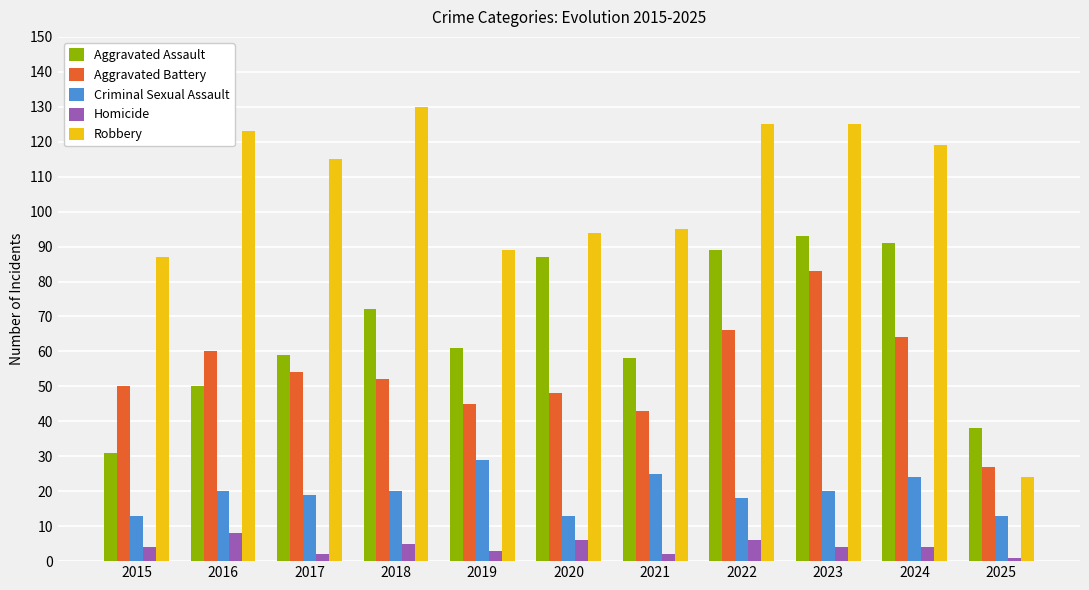

At which category does the chart reach its peak across all series?

2018